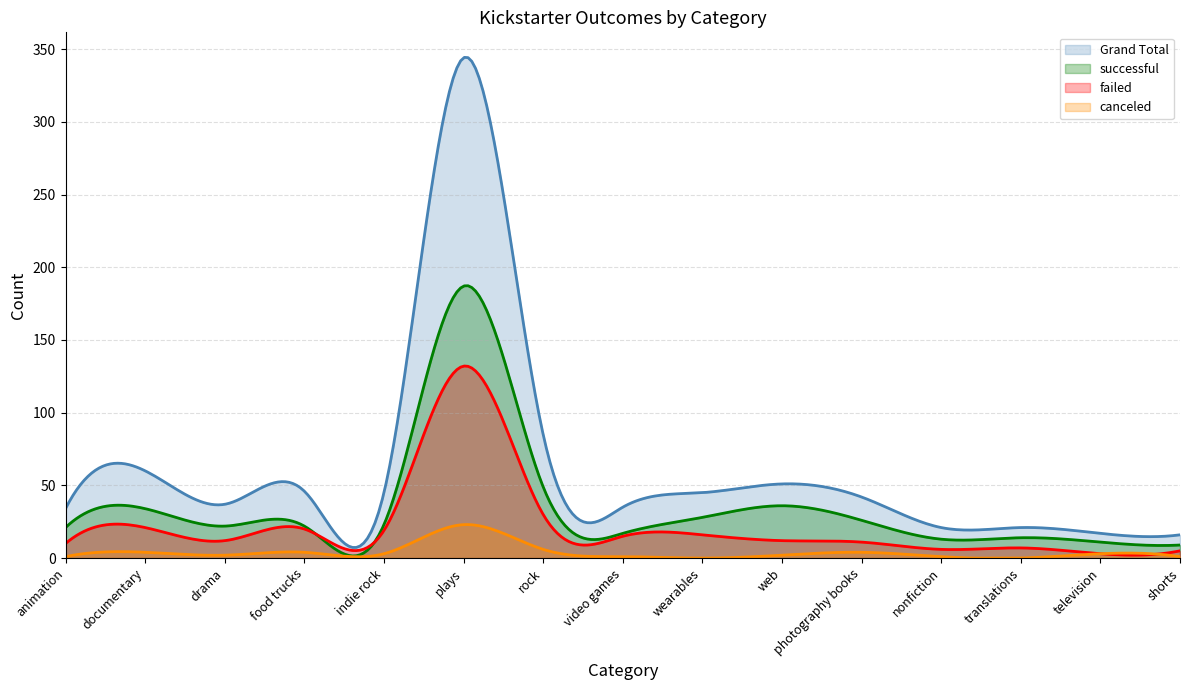

Which series has the largest total across all categories?

Grand Total